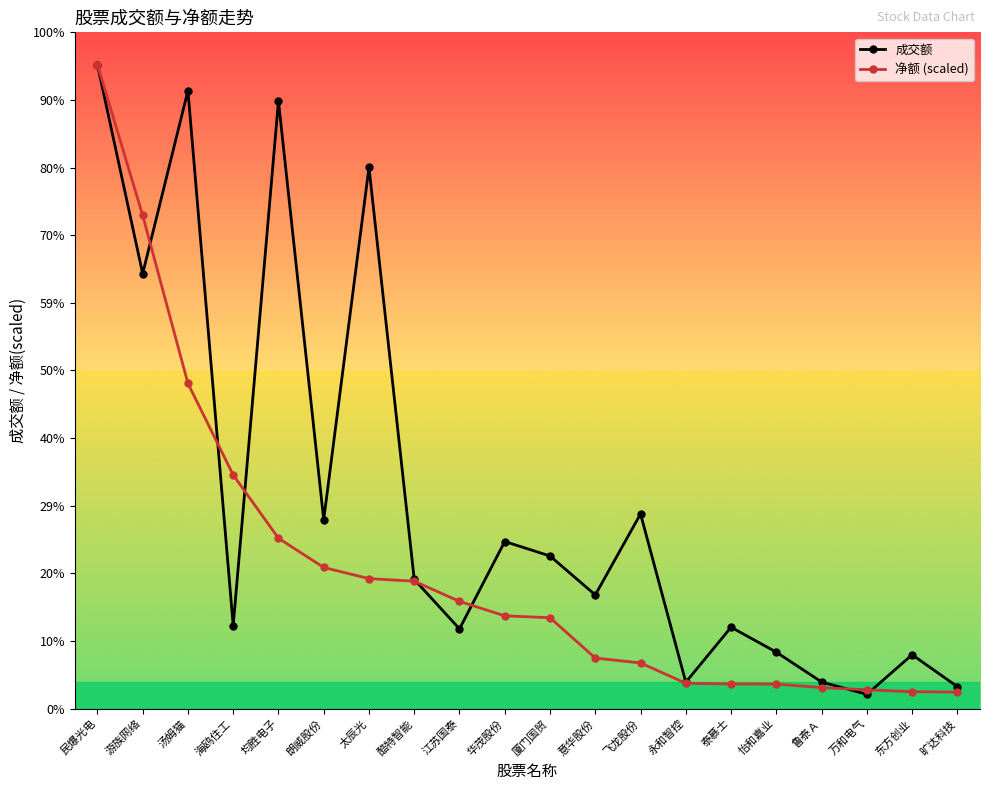

What is the spread (max minus min) of values at 鲁泰Ａ?

8912176.7